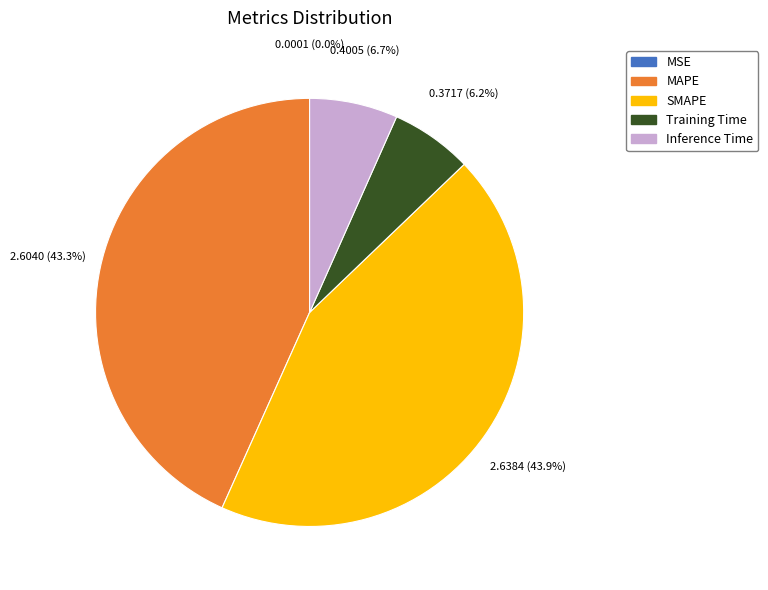

Do Training Time and Inference Time together represent more than half of the pie?

No